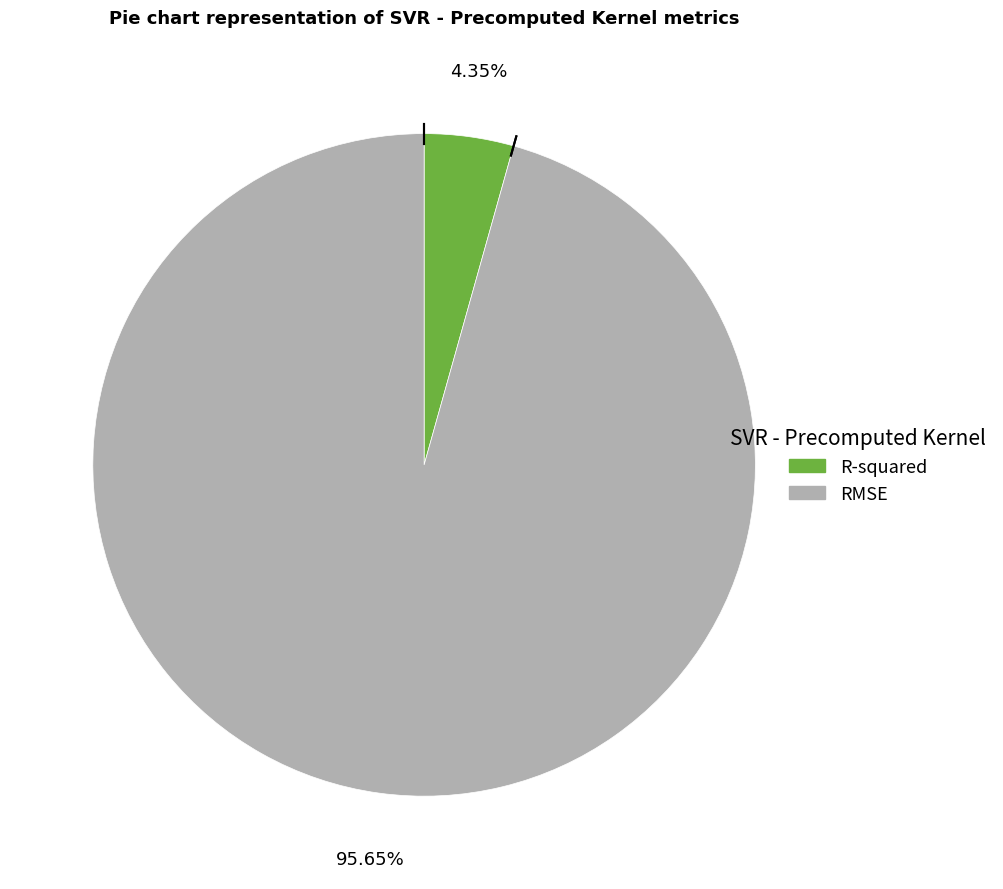

To the nearest percent, what portion does RMSE represent?

96%